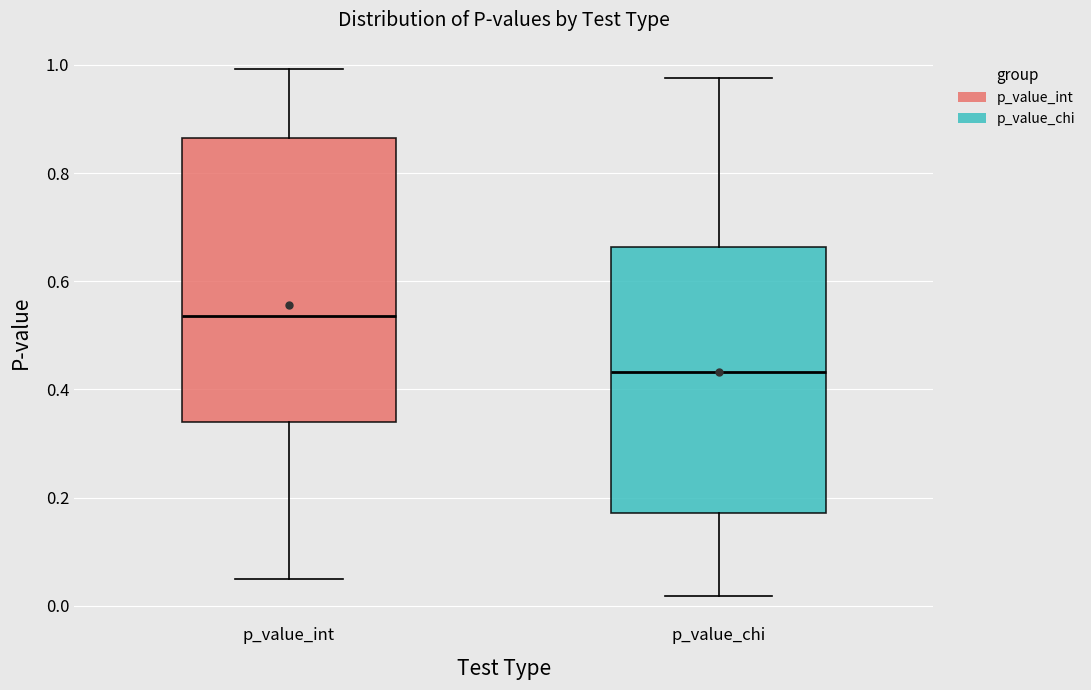

Reading left to right, read every box against the y-axis: the position of its median line, the range the box covers, and the ends of its whiskers. The values are not printed on the chart, so give them approximately, as read against the axis.

p_value_int: median 0.54, box 0.34 to 0.86, whiskers 0.04 to 1.00
p_value_chi: median 0.44, box 0.18 to 0.66, whiskers 0.02 to 0.98